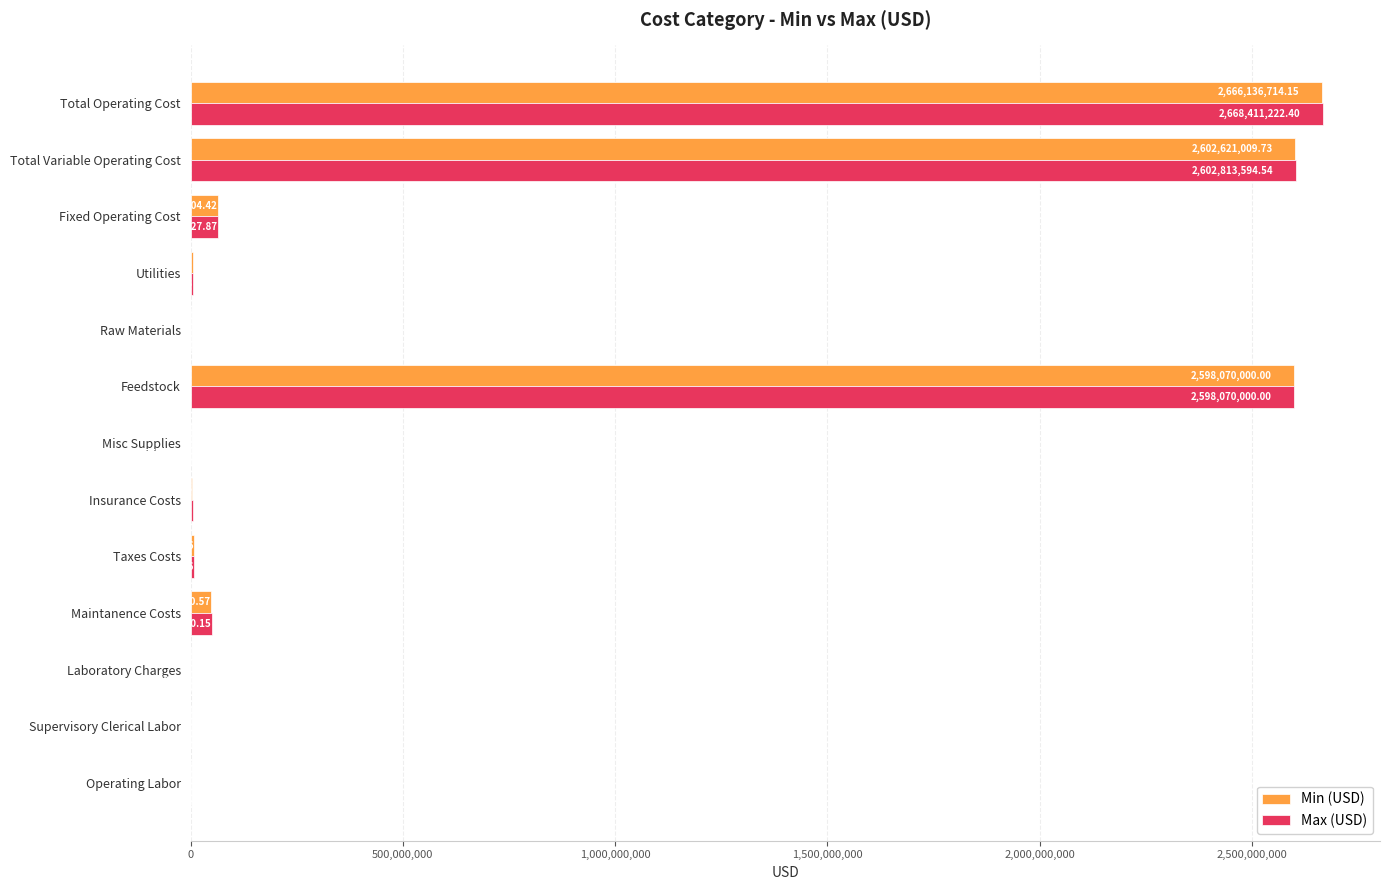

What are all the series names shown in the legend?

Min (USD), Max (USD)